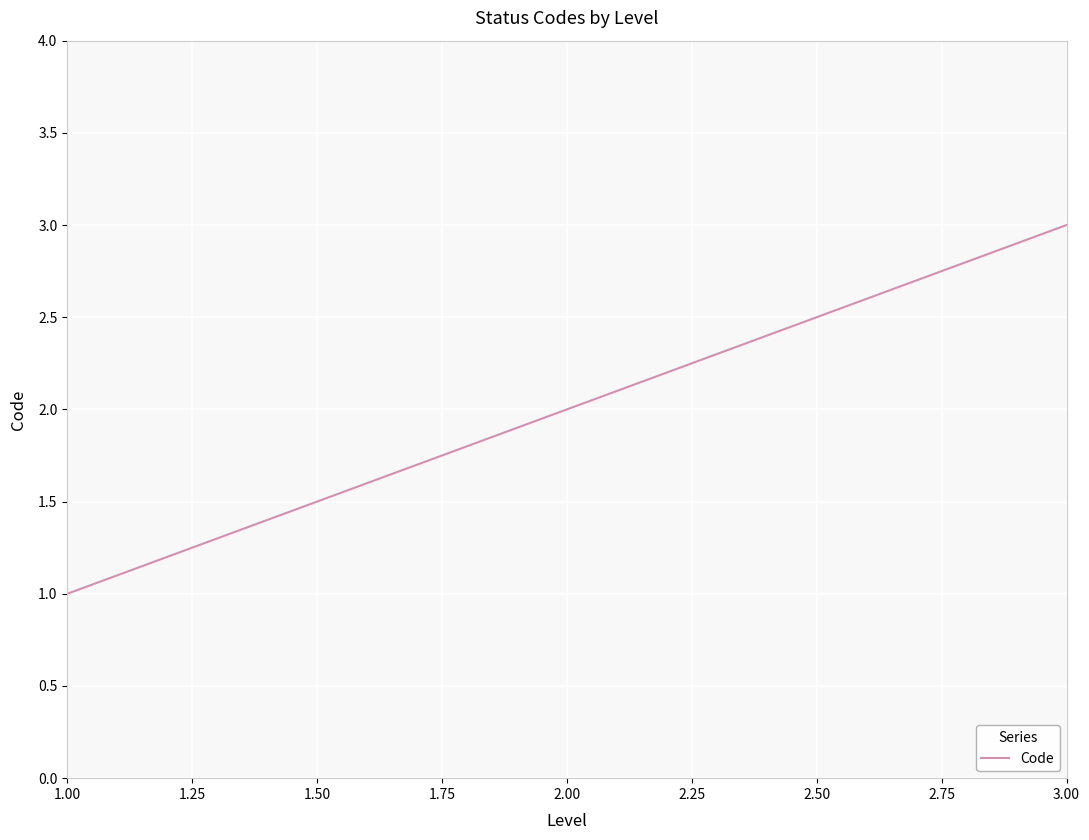

What is the difference between the maximum and second lowest values?

1